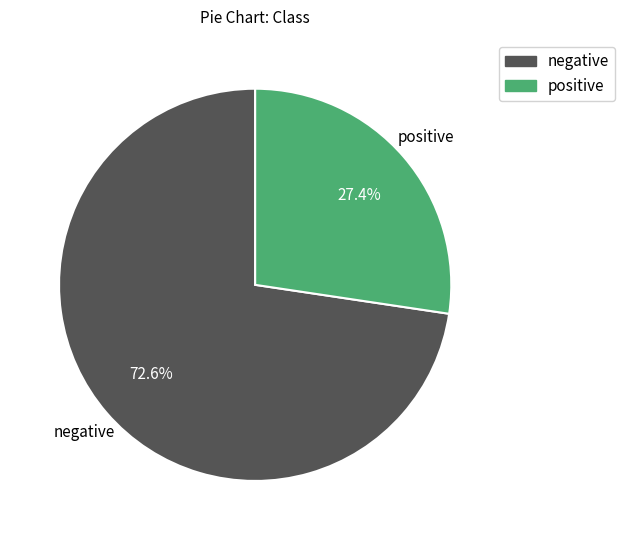

To the nearest percent, what is the average slice percentage?

50%